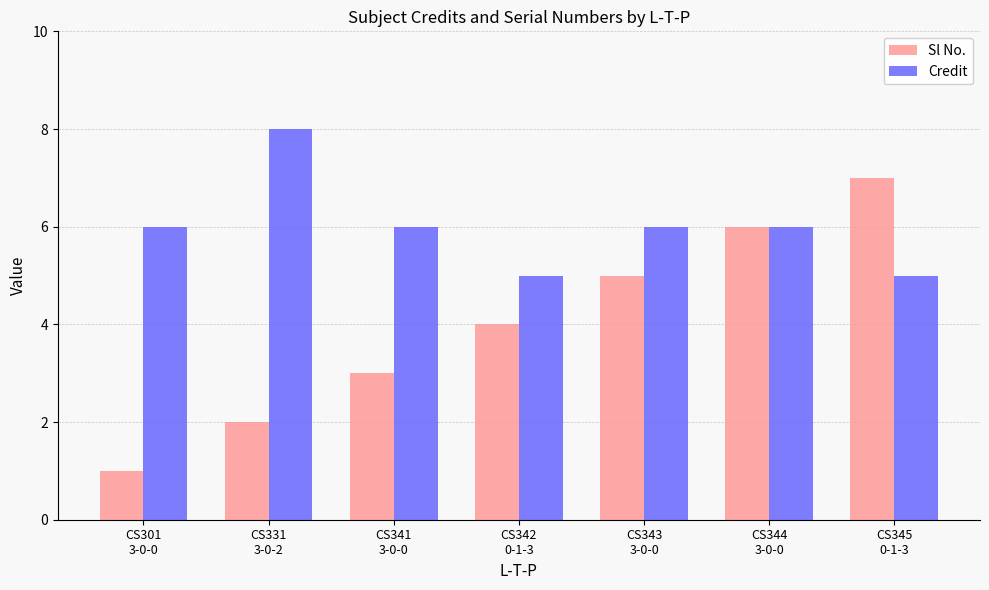

List the series in order of their peak value, highest first.

Credit, Sl No.